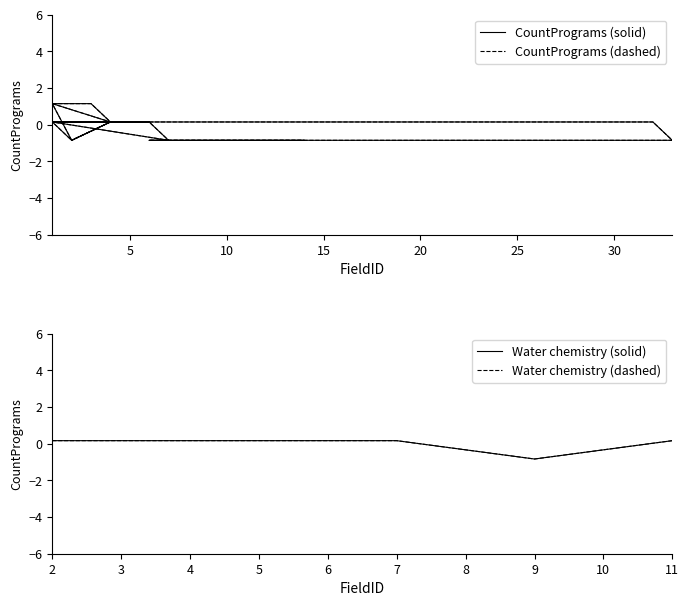

True or false: CountPrograms (solid) and CountPrograms (dashed) intersect in this chart.

False